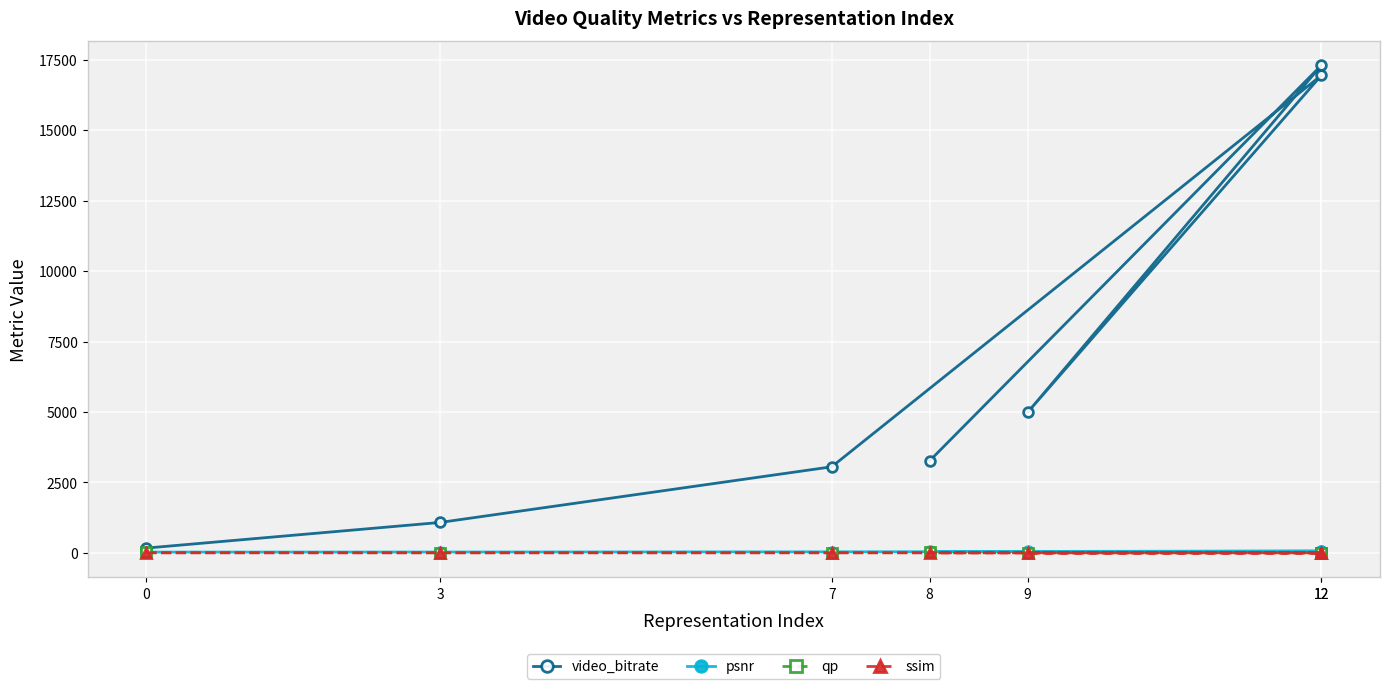

Between 12 and 8, which is larger?

12